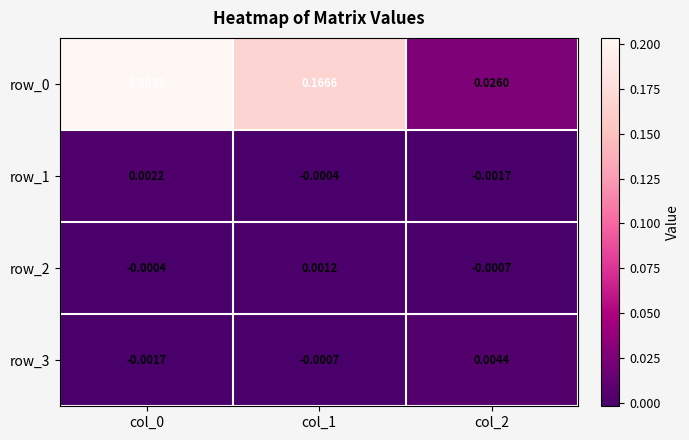

What is the difference between the row_0 values at col_2 and col_1?

0.1